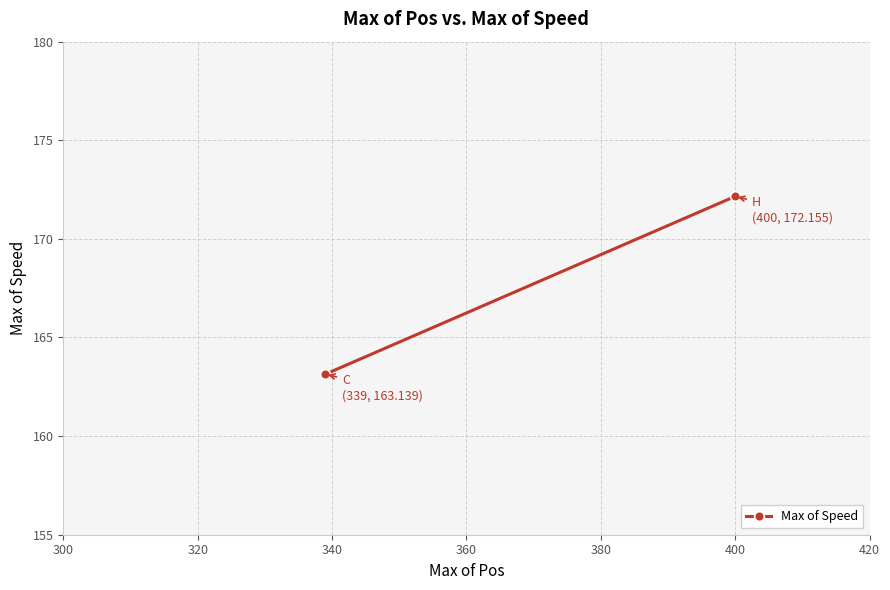

Reading left to right, transcribe all the data shown in this chart.

163.1	172.2